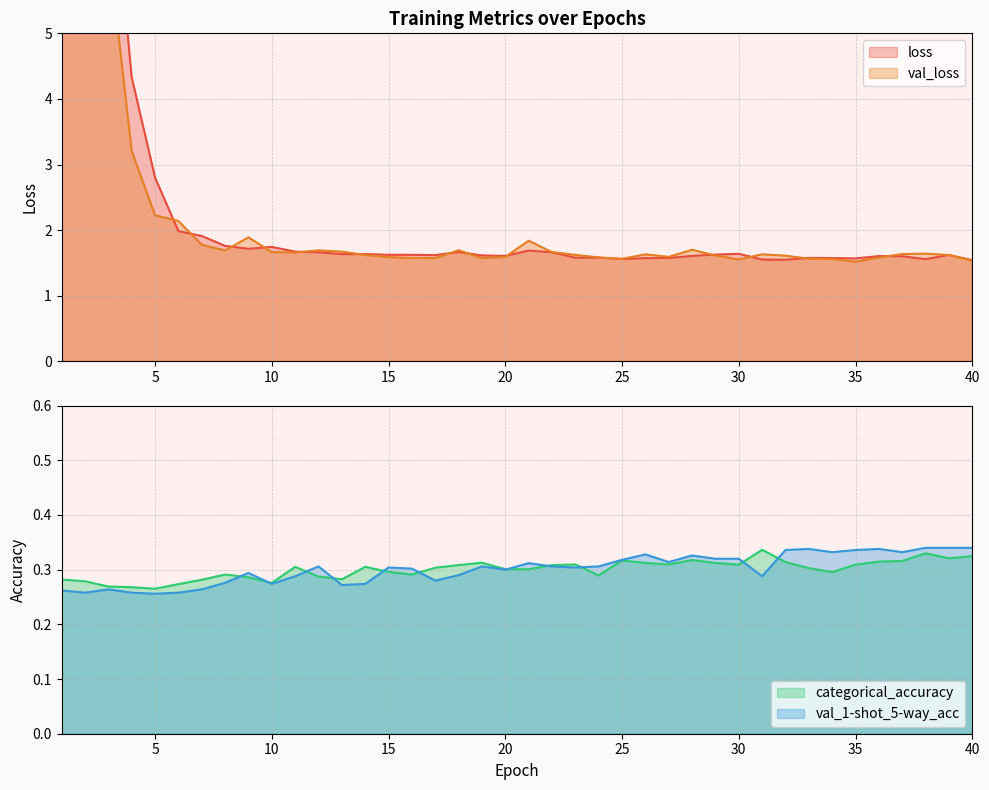

Does the chart display data point markers on the line(s)?

No